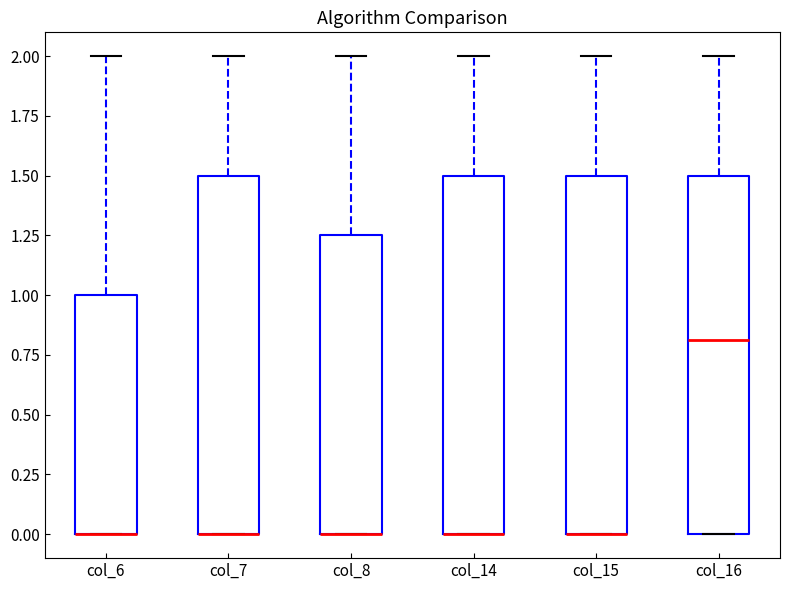

Reading left to right, transcribe this box plot: for each box, give where its median line is, the range the box spans, and where its two whiskers end, as read against the y-axis. The values are not printed on the chart, so give them approximately, as read against the axis.

col_6: median 0.00 (drawn on the box's lower edge), box 0.00 to 1.00, whiskers 0.00 to 2.00
col_7: median 0.00 (drawn on the box's lower edge), box 0.00 to 1.50, whiskers 0.00 to 2.00
col_8: median 0.00 (drawn on the box's lower edge), box 0.00 to 1.25, whiskers 0.00 to 2.00
col_14: median 0.00 (drawn on the box's lower edge), box 0.00 to 1.50, whiskers 0.00 to 2.00
col_15: median 0.00 (drawn on the box's lower edge), box 0.00 to 1.50, whiskers 0.00 to 2.00
col_16: median 0.80, box 0.00 to 1.50, whiskers 0.00 to 2.00